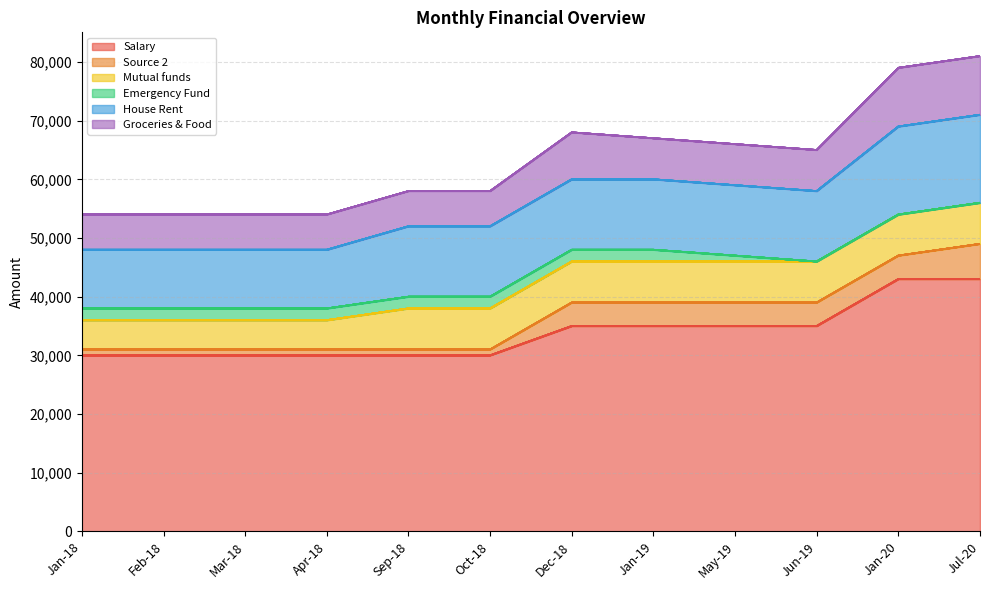

At which label does Source 2 reach its minimum?

Jan-18